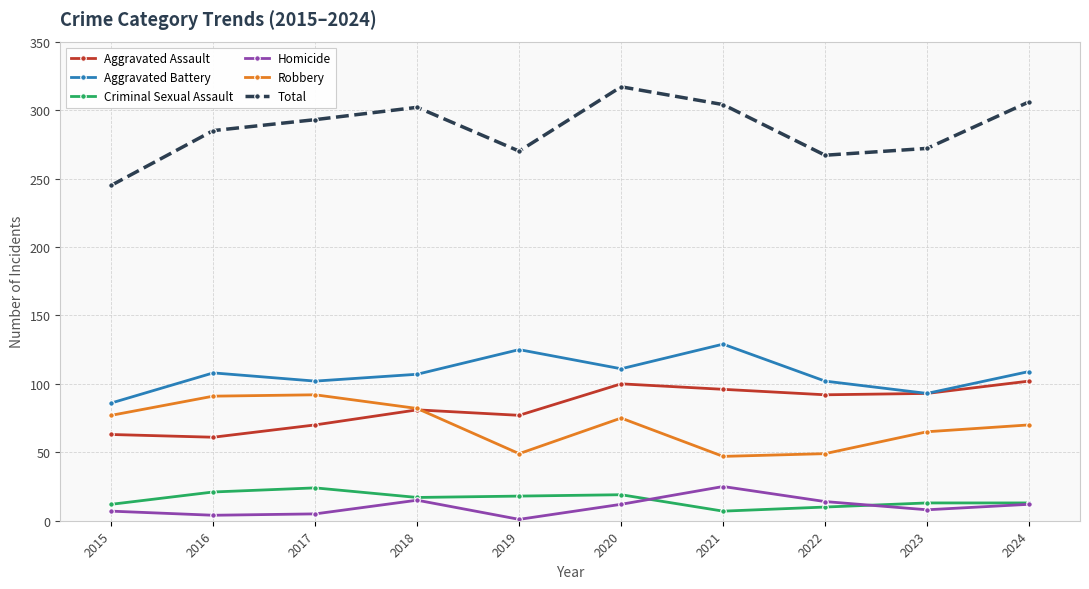

Which series has the largest range (max minus min)?

Total